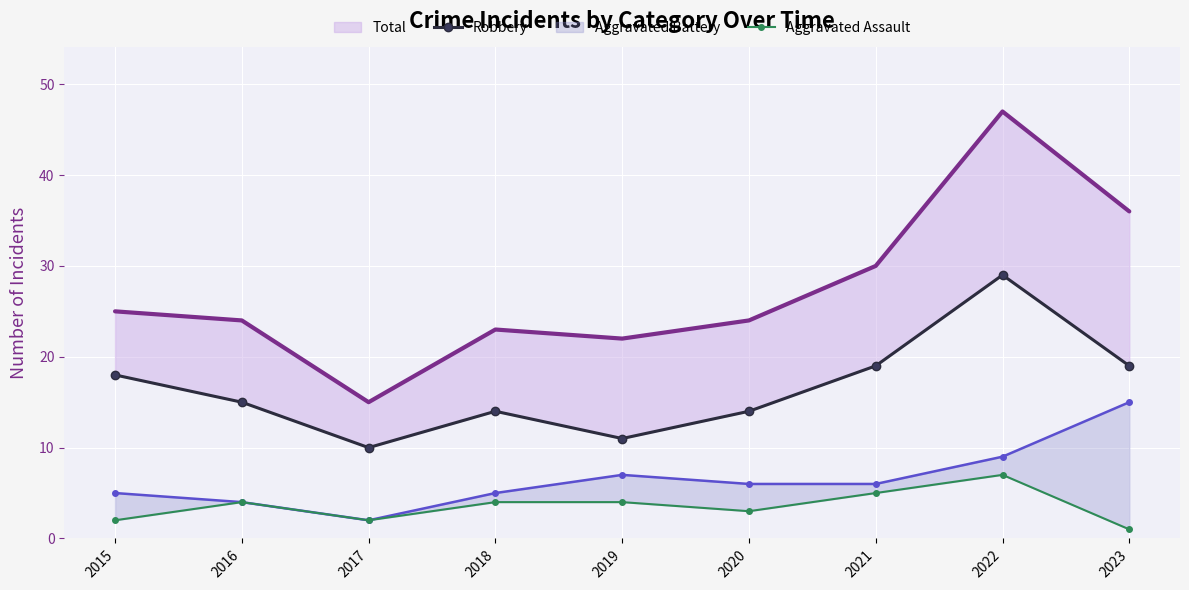

What is the sum of the Robbery values at 2017 and 2020?

24